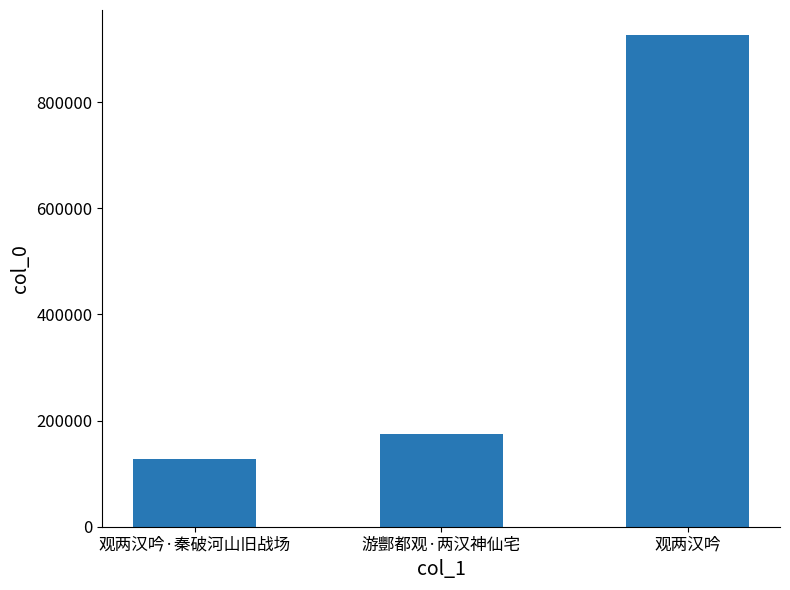

The value at 观两汉吟·秦破河山旧战场 is 126653. True or false?

True